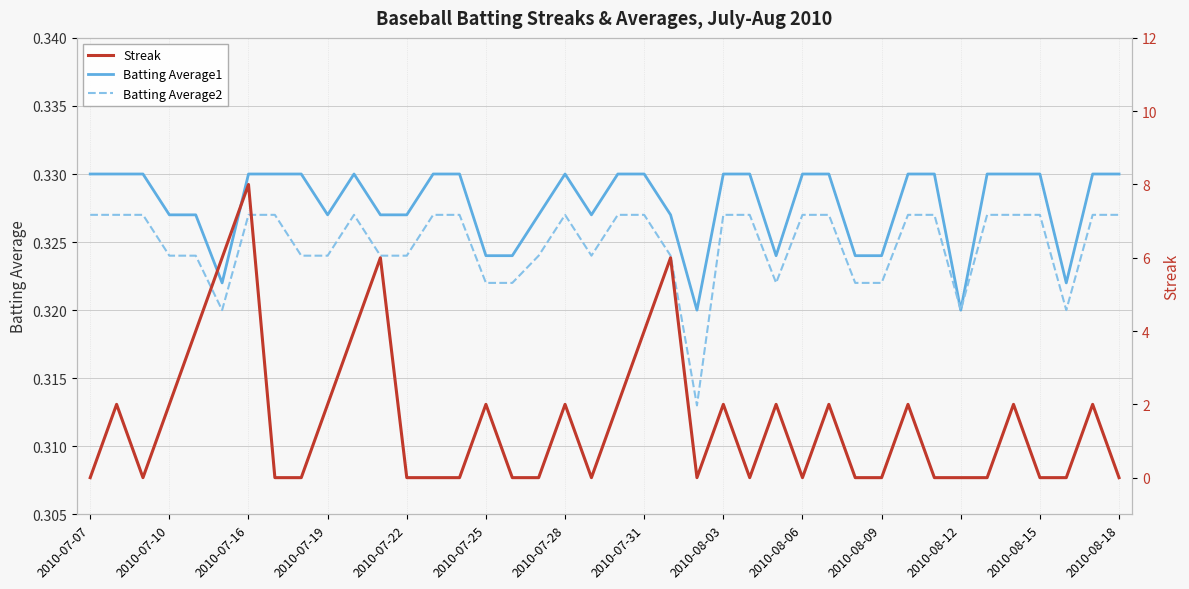

In Batting Average1, how many points are higher than both neighbors (excluding endpoints)?

2